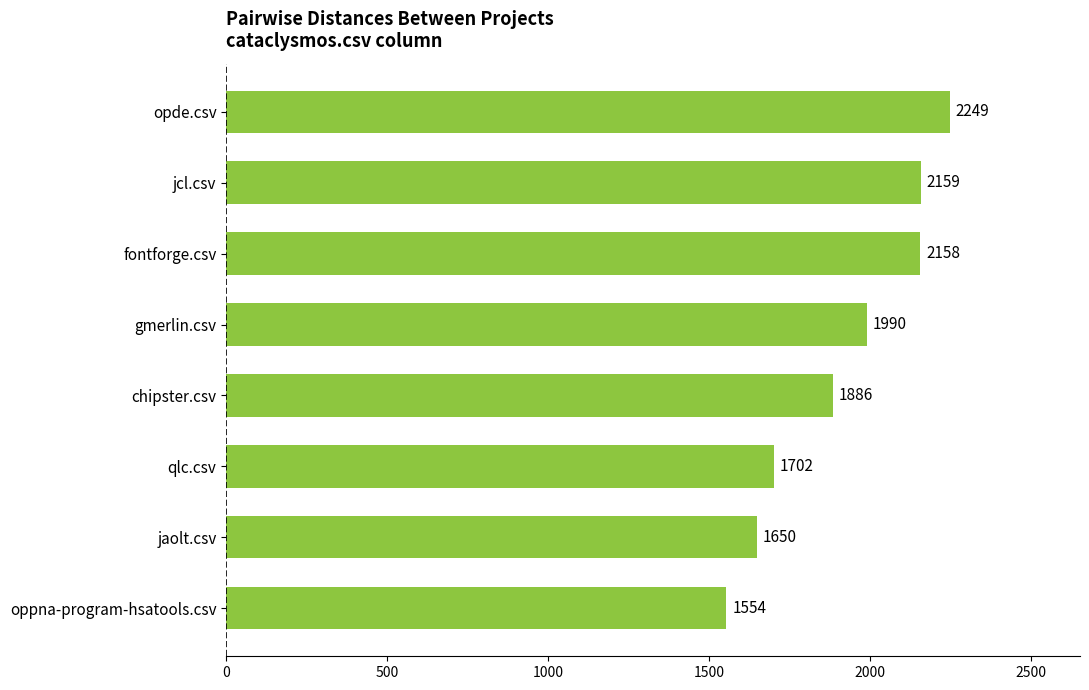

The chart shows a value of 2368.2 at qlc.csv. True or false?

False